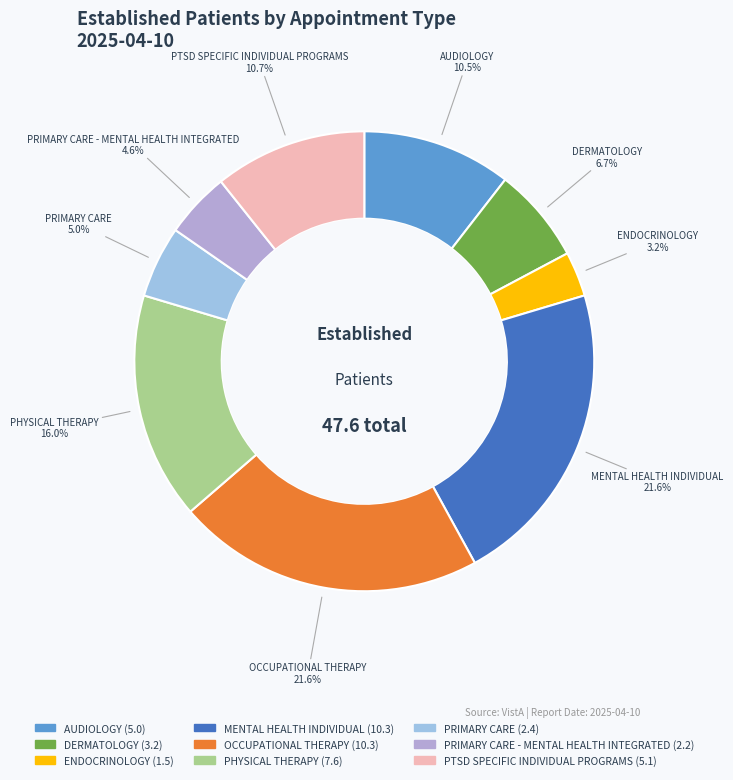

The PHYSICAL THERAPY slice represents 16% of the pie. True or false?

True